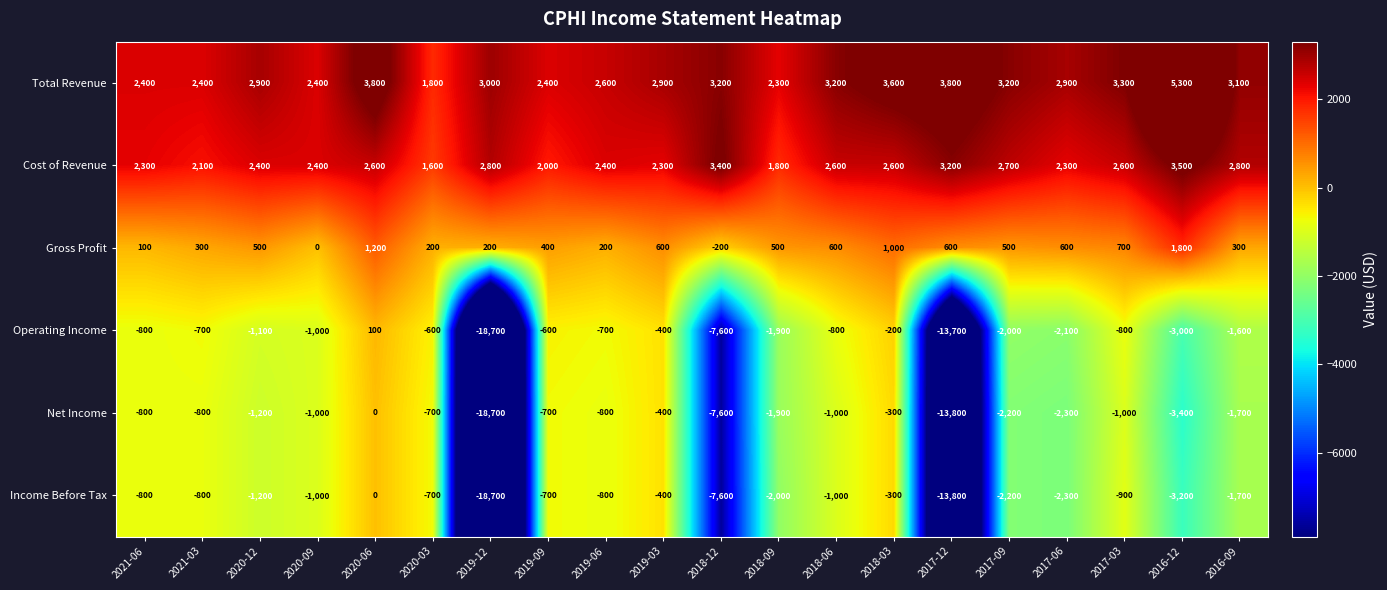

What is the average value of the Total Revenue series?

3025